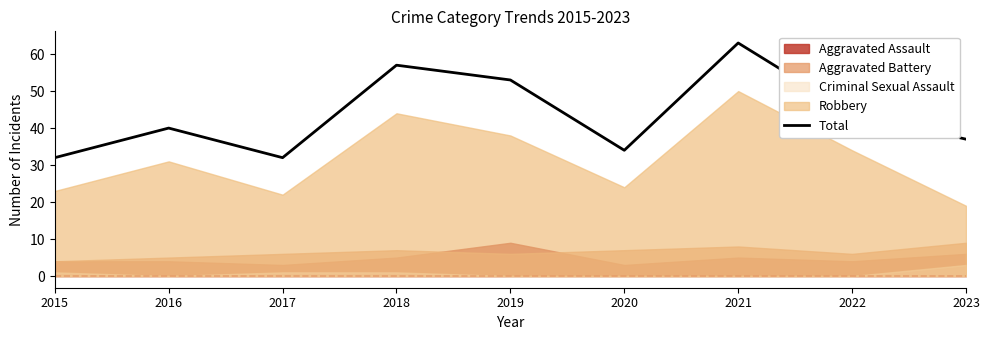

How many data points are less than 40?

4